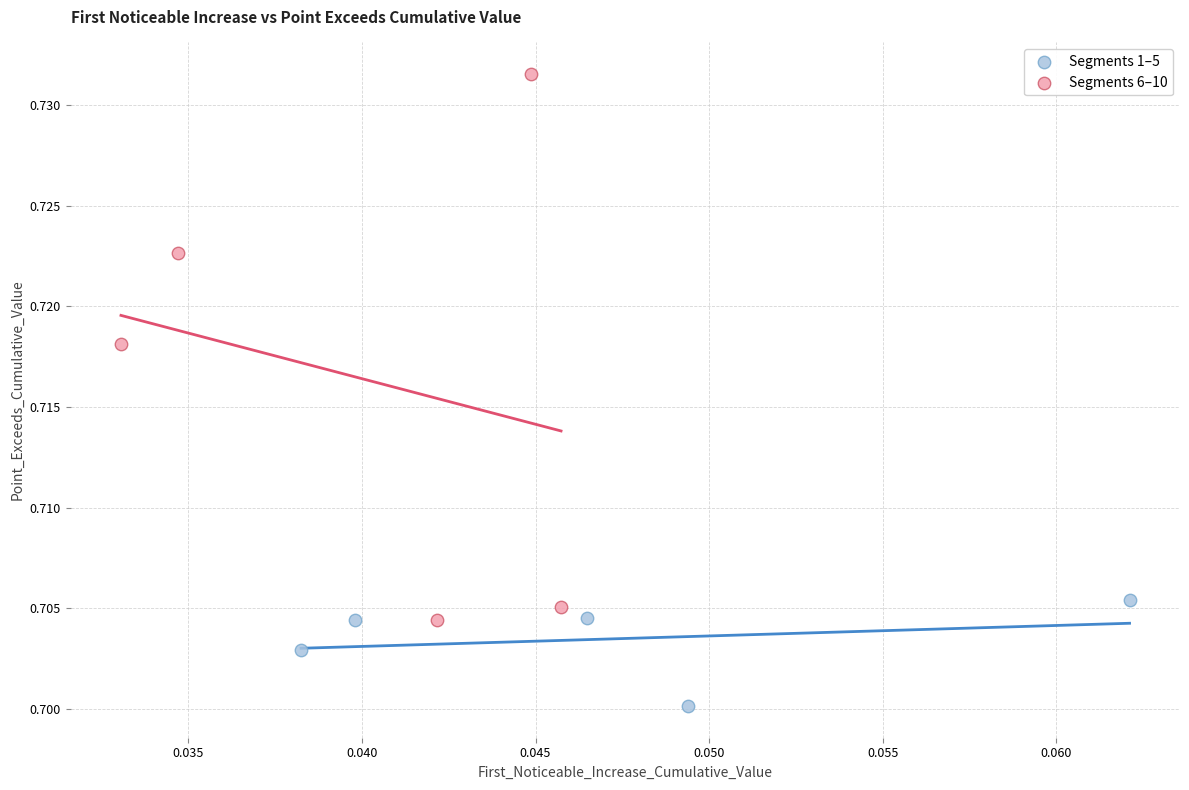

Which series has the widest spread of Y values?

Segments 6–10